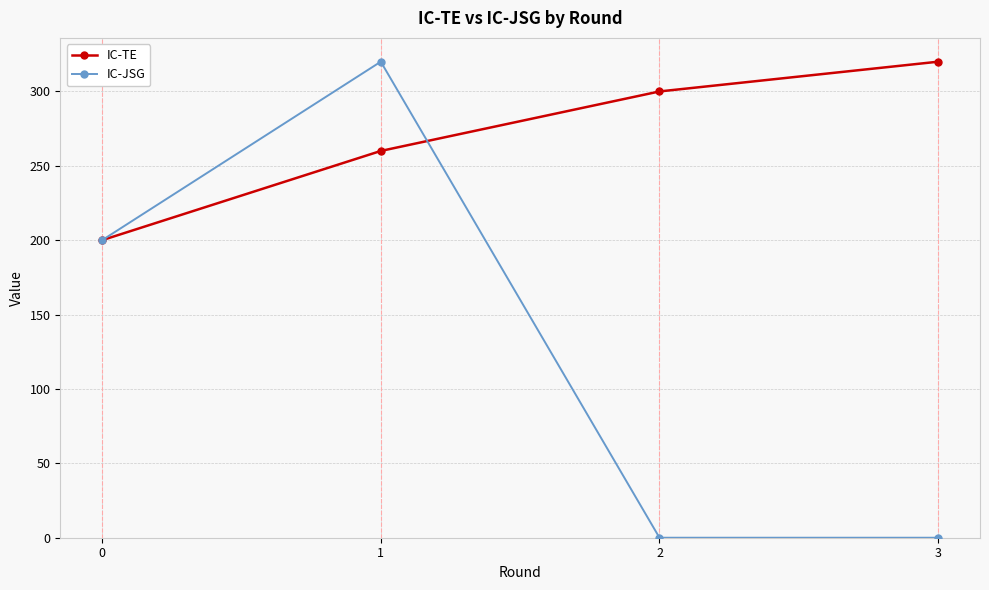

What is the difference between the IC-TE values at 3 and 1?

60